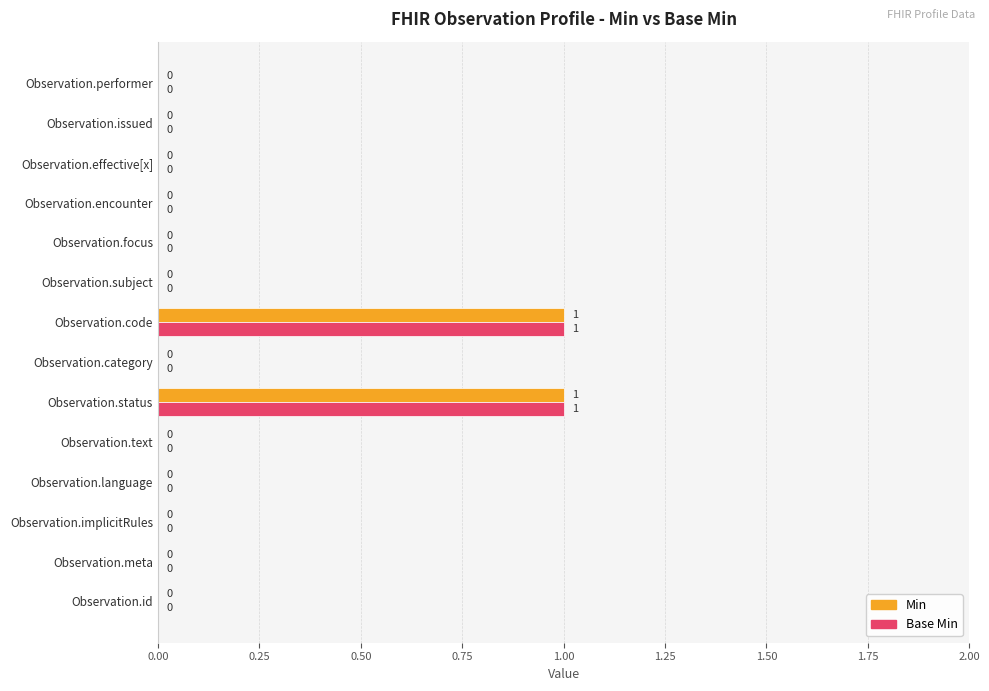

True or false: Base Min has a value of -1 at Observation.focus.

False